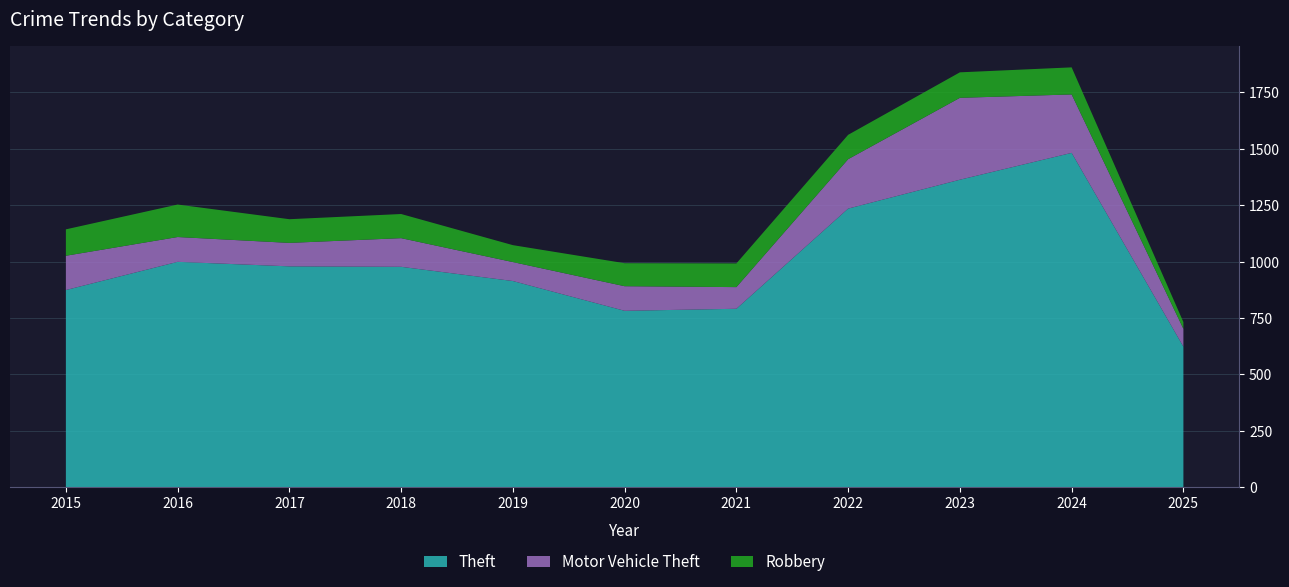

Reading left to right, what are all the values shown in this chart?

Theft: 2015=874	2016=999	2017=979	2018=977	2019=914	2020=782	2021=791	2022=1235	2023=1363	2024=1482	2025=623
Motor Vehicle Theft: 2015=152	2016=110	2017=104	2018=127	2019=84	2020=109	2021=96	2022=219	2023=363	2024=259	2025=79
Robbery: 2015=117	2016=144	2017=105	2018=107	2019=75	2020=102	2021=105	2022=108	2023=113	2024=120	2025=30